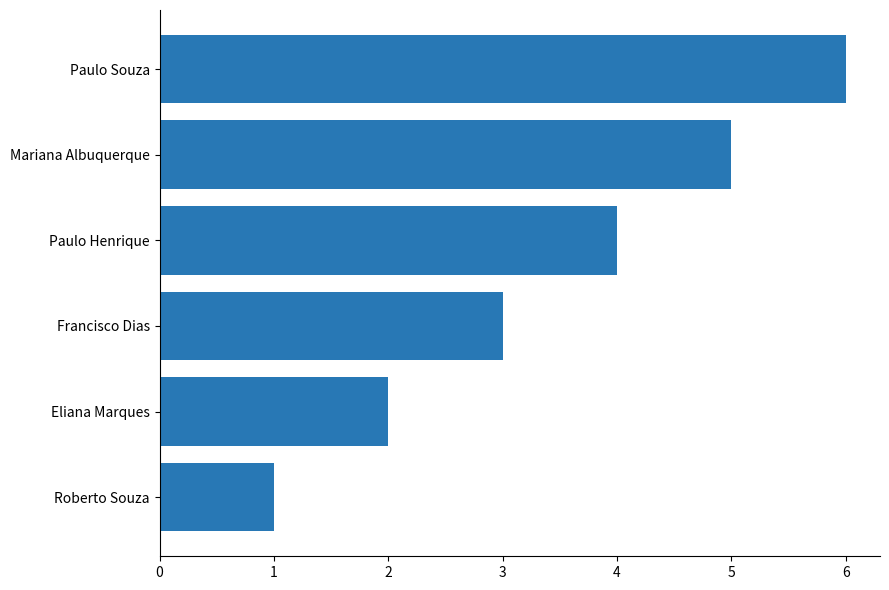

Is it true that the value at Paulo Souza is 6?

True